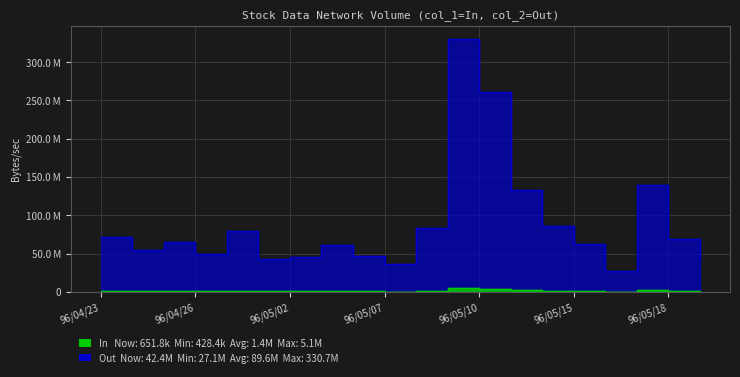

What is the smallest value displayed?

428400